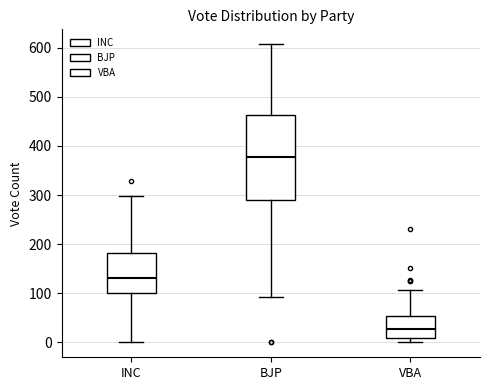

Reading left to right, transcribe this box plot: for each box, give where its median line is, the range the box spans, and where its two whiskers end, as read against the y-axis. The values are not printed on the chart, so give them approximately, as read against the axis.

INC: median 130, box 100 to 180, whiskers 0 to 300
BJP: median 380, box 290 to 460, whiskers 90 to 610
VBA: median 30, box 10 to 50, whiskers 0 to 110